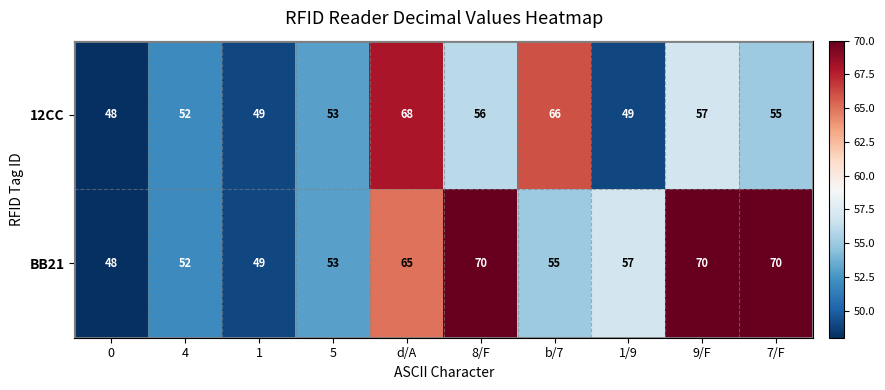

Rank the series at 8/F from highest to lowest value.

BB21, 12CC